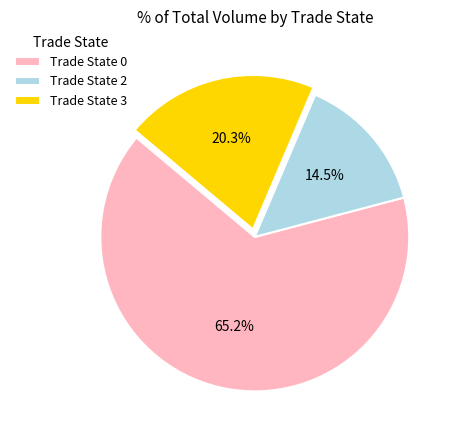

Which slice is the largest?

Trade State 0